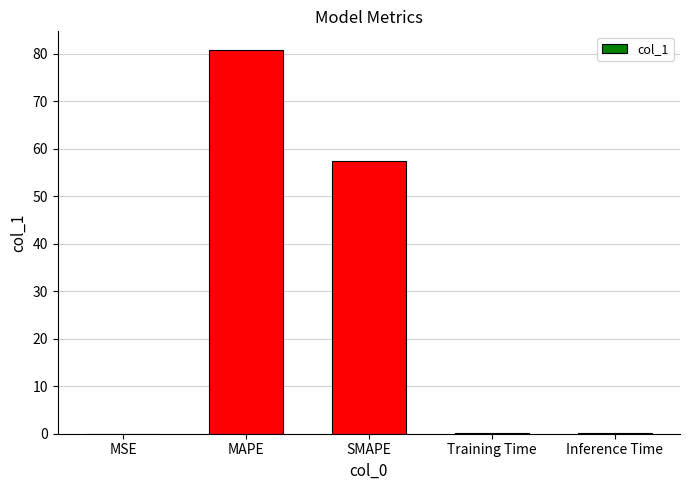

Which category has the highest value across all series?

MAPE